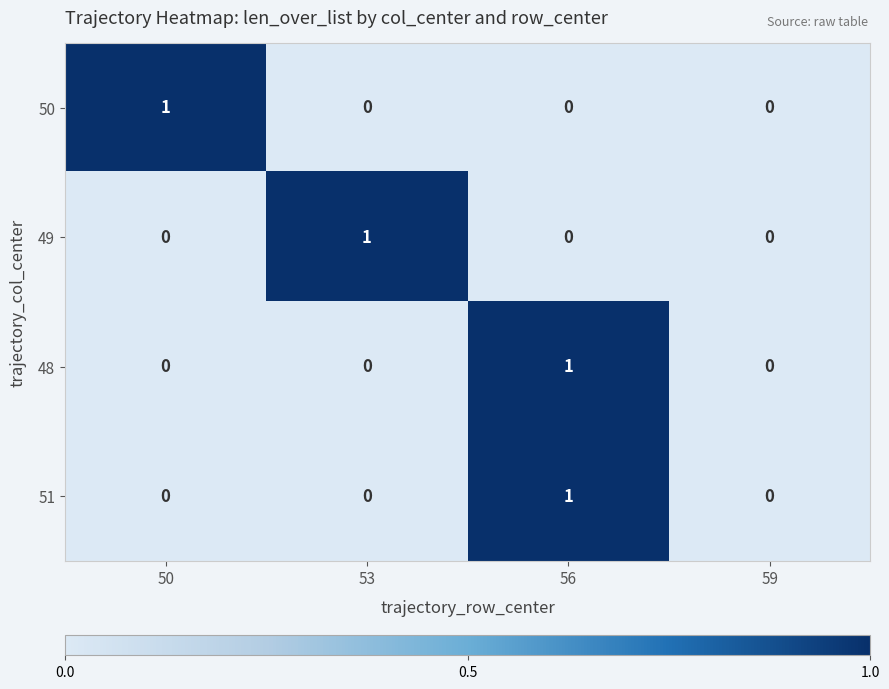

The value of 51 at 53 is 0. True or false?

True